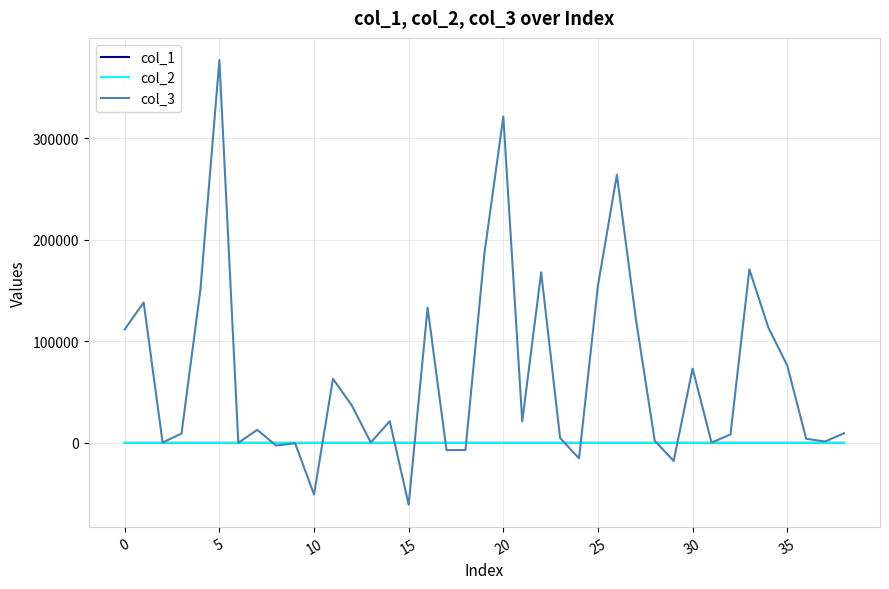

Which series has the largest total across all categories?

col_3